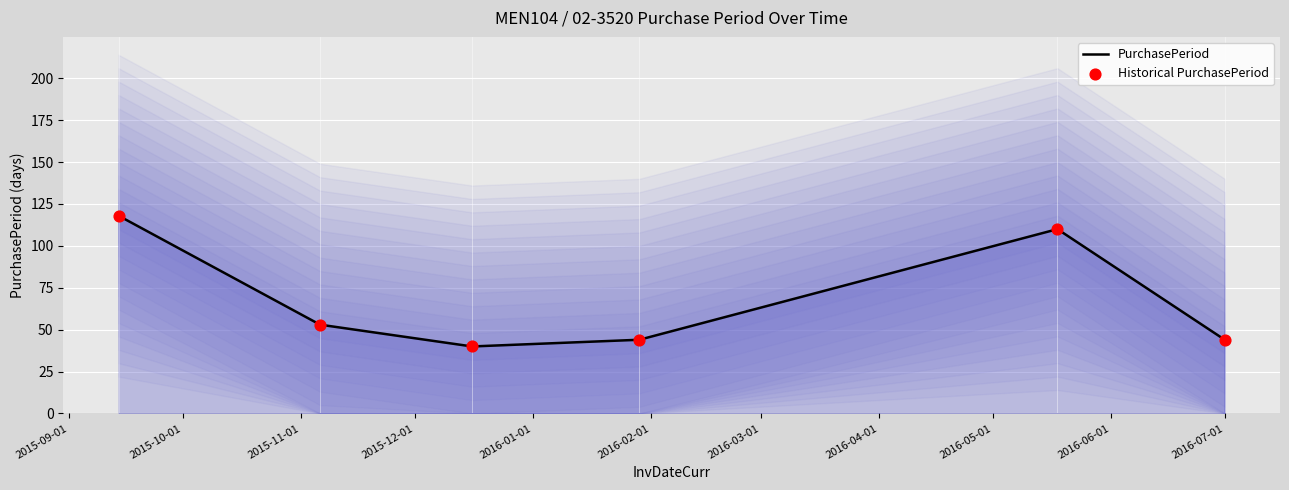

What are all the series names shown in the legend?

PurchasePeriod, Historical PurchasePeriod